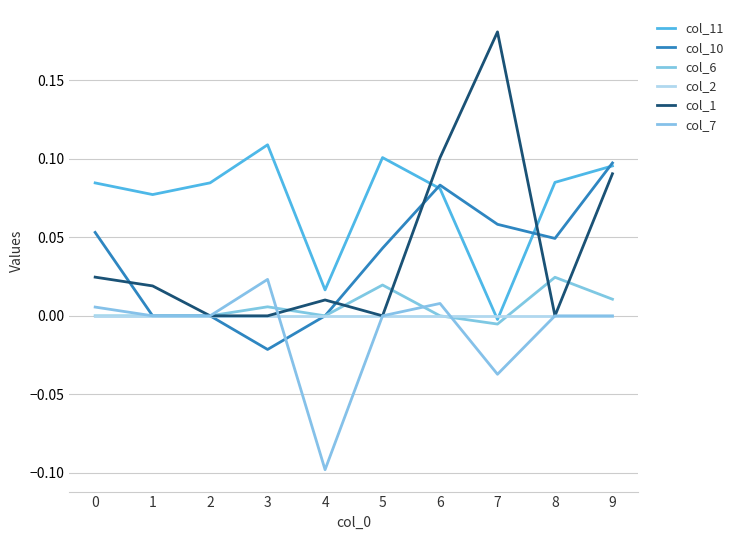

How many lines are shown in the chart?

6